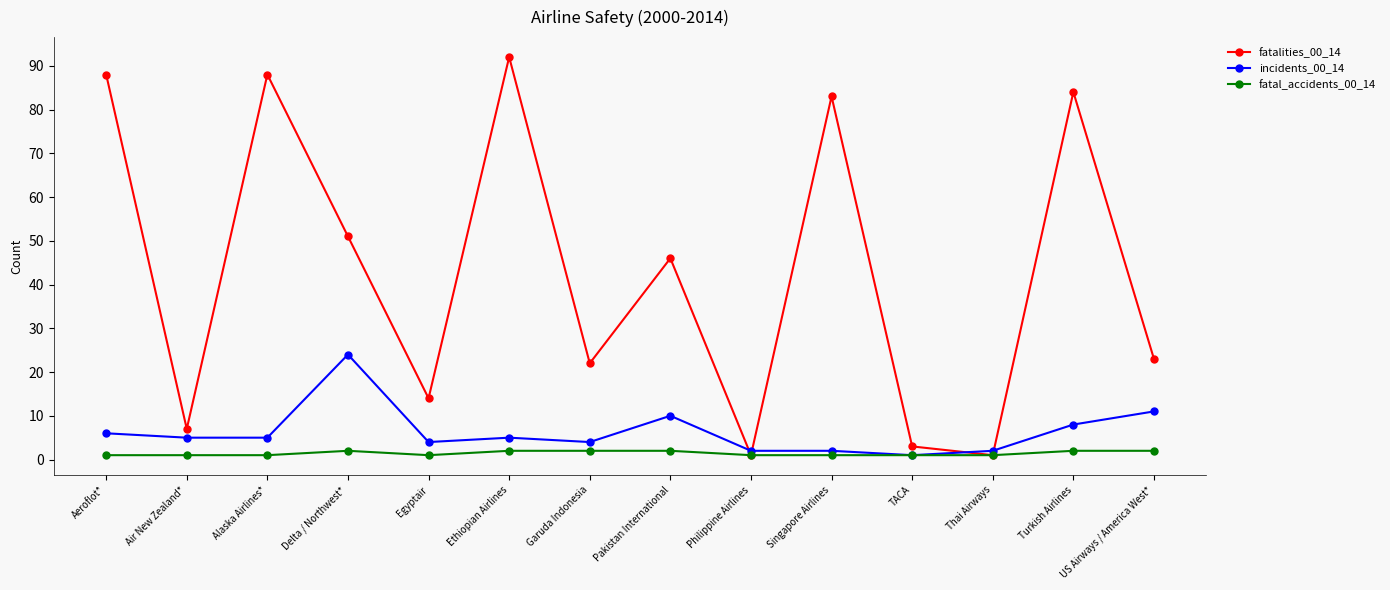

What is the minimum value for incidents_00_14?

1